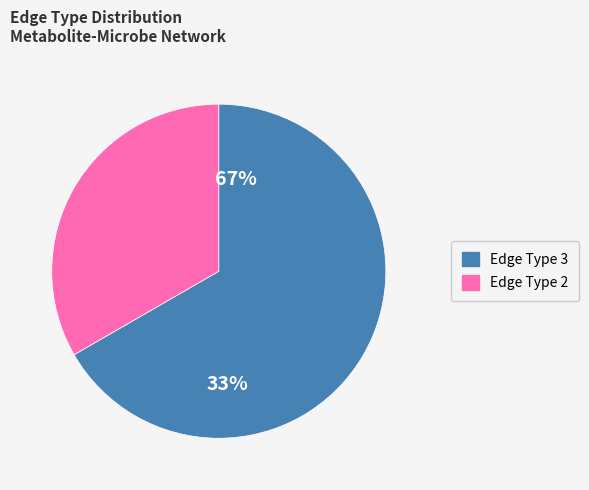

What is the largest slice in the pie chart?

3